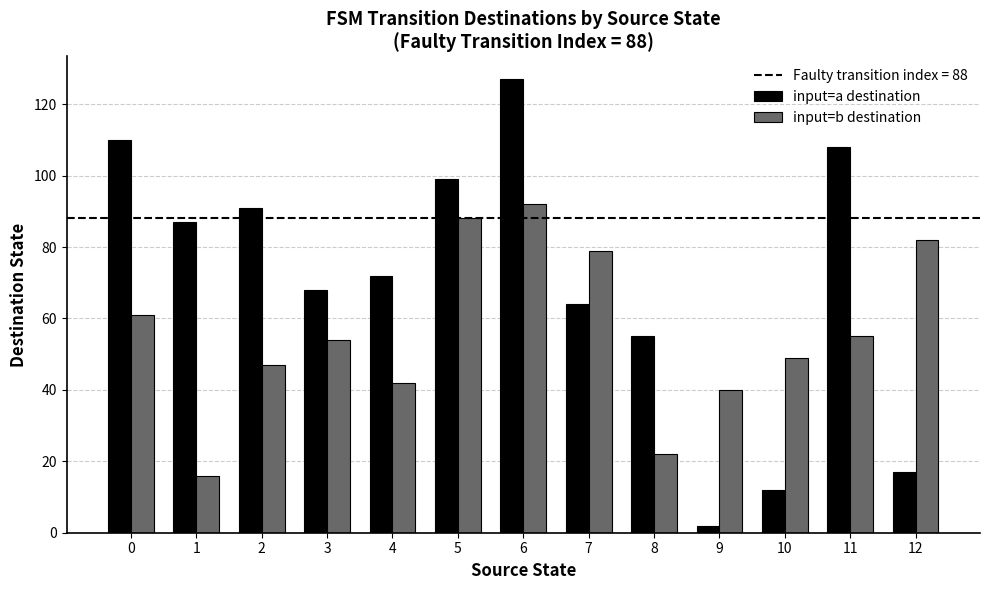

What is the greatest value displayed?

127